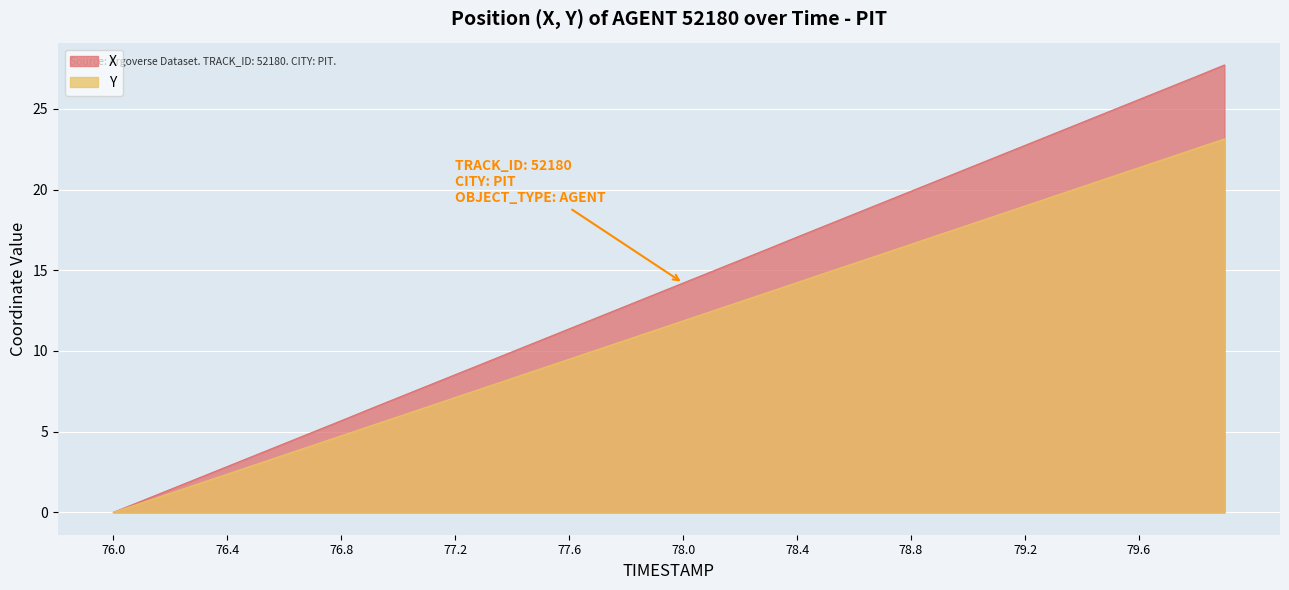

True or false: X has more than 2 points higher than both neighbors.

False